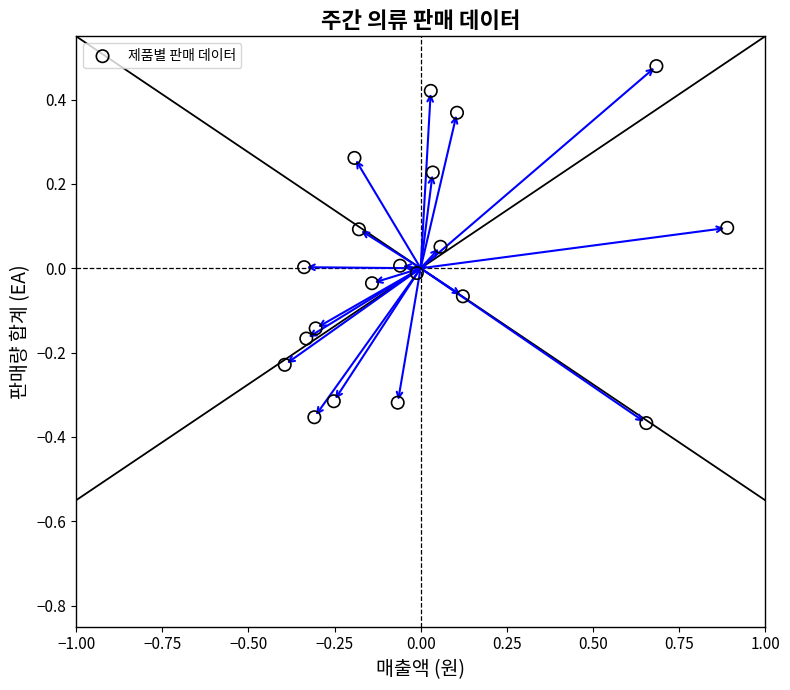

What is the range of Y values (max minus min)?

0.8